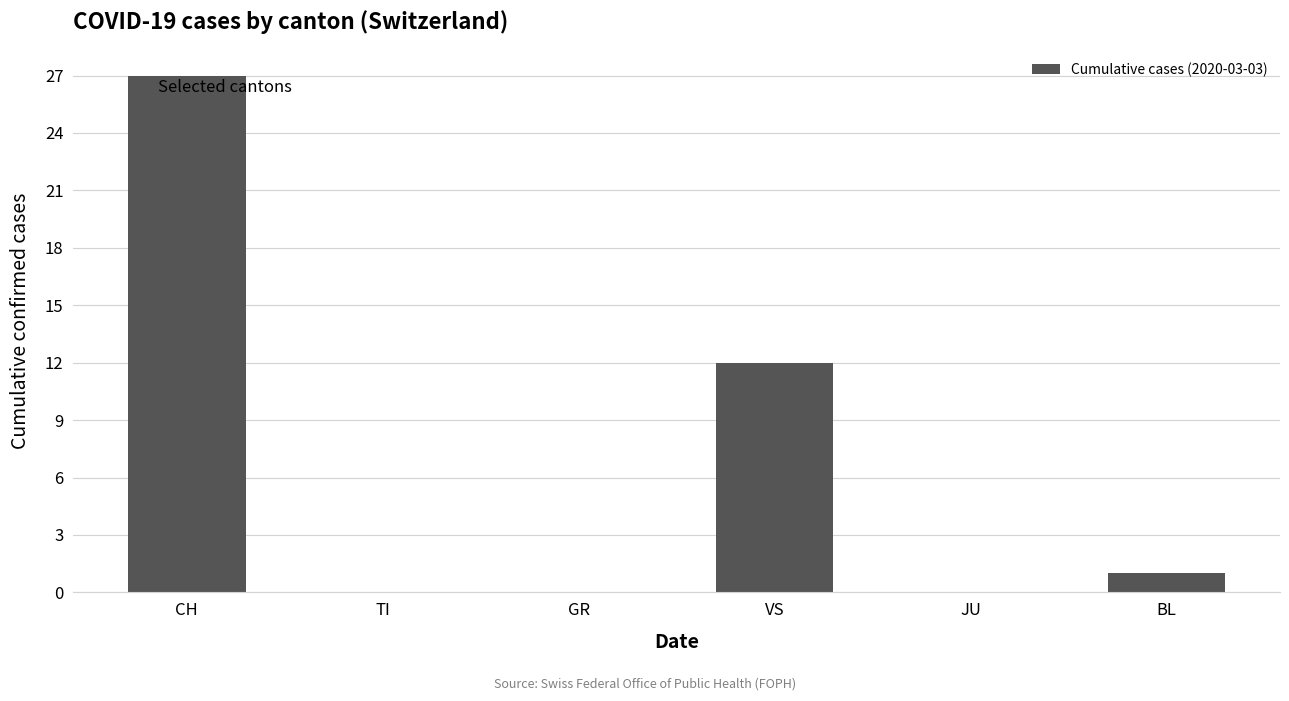

At which label is the value closest to 13?

VS